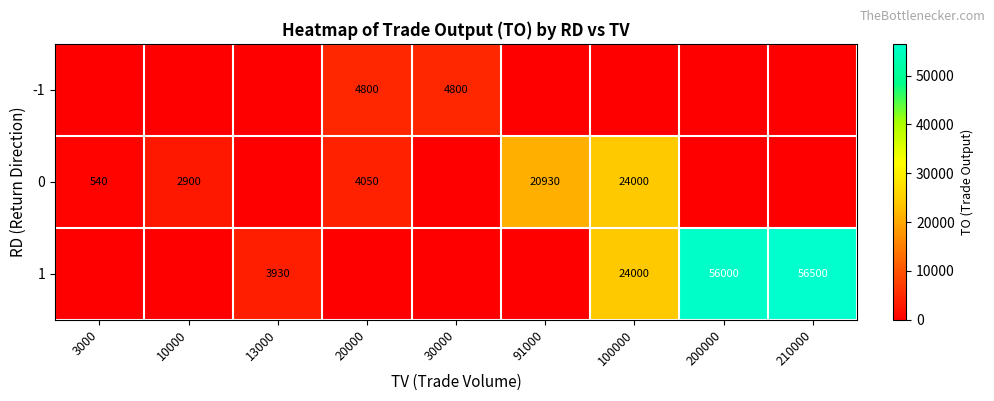

The value of -1 at 20000 is 4800. True or false?

True